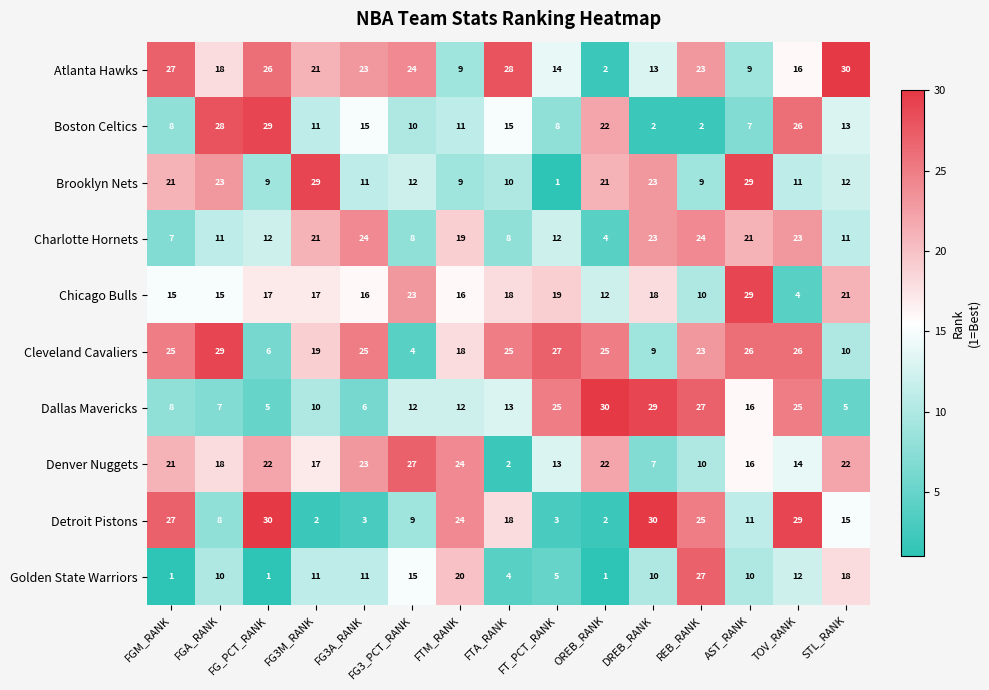

What is the difference between the highest and lowest values at FG3_PCT_RANK?

23